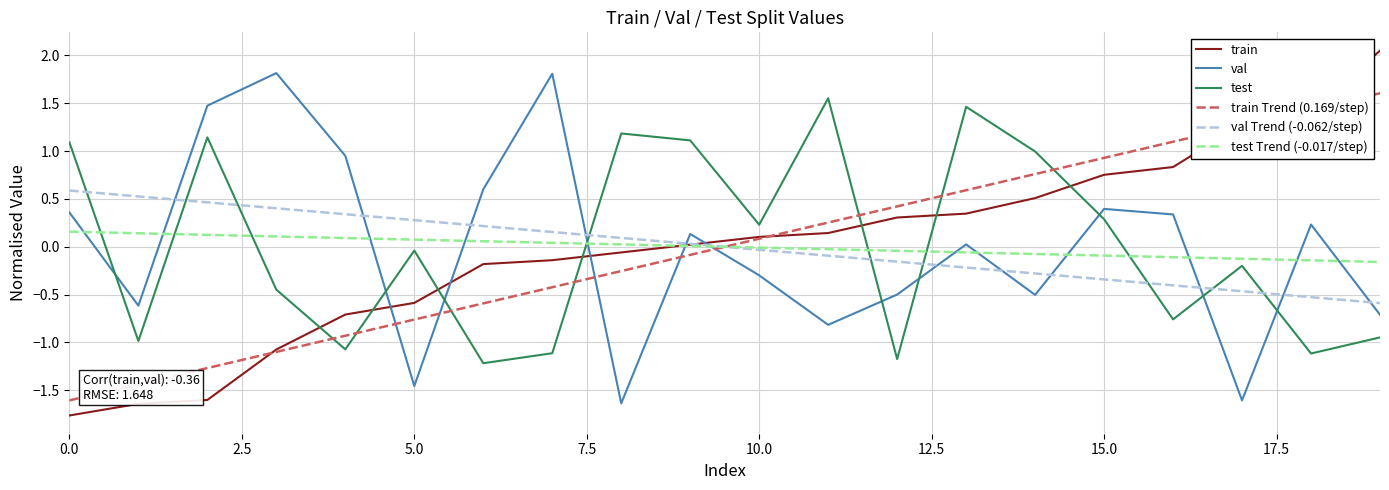

What are all the series names shown in the legend?

train, val, test, train Trend (0.169/step), val Trend (-0.062/step), test Trend (-0.017/step)